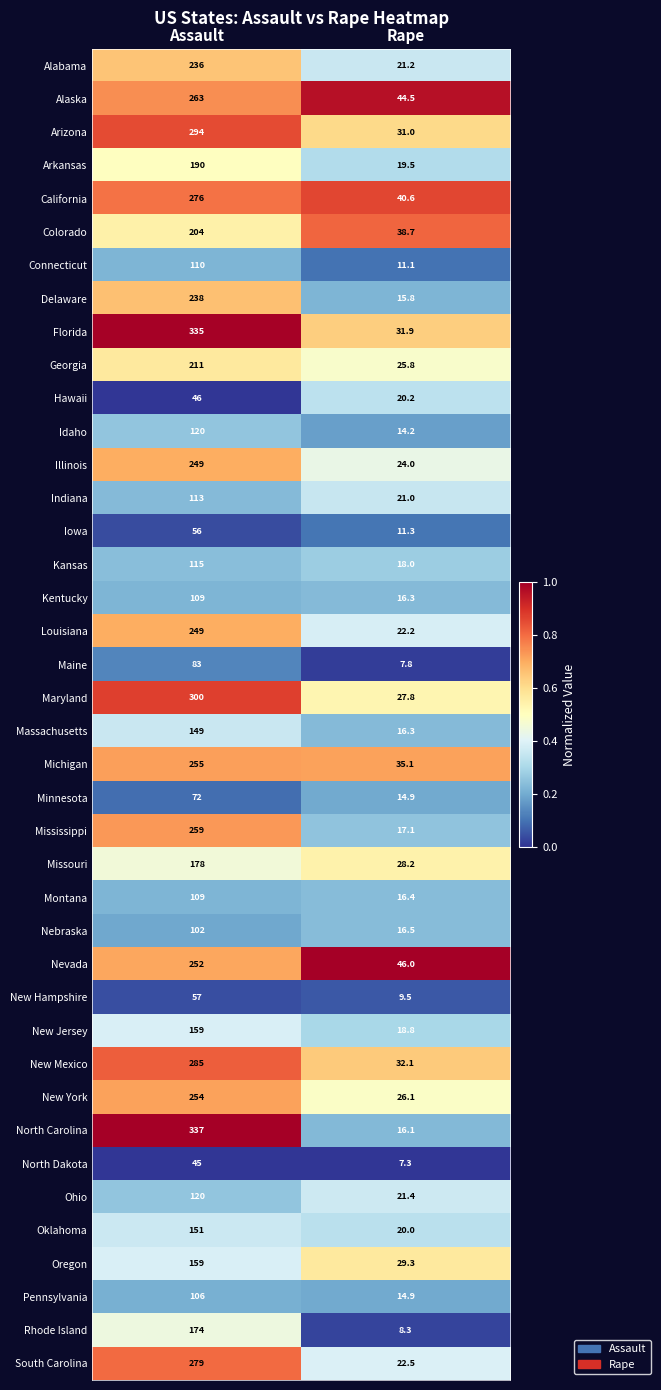

What is the difference between the maximum and minimum values in the Pennsylvania series?

91.1